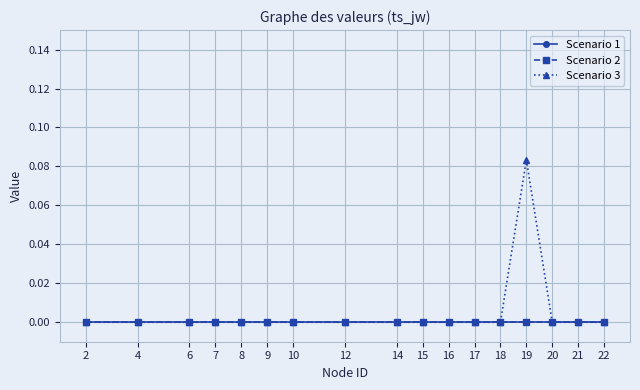

True or false: Scenario 3 and Scenario 2 intersect in this chart.

False